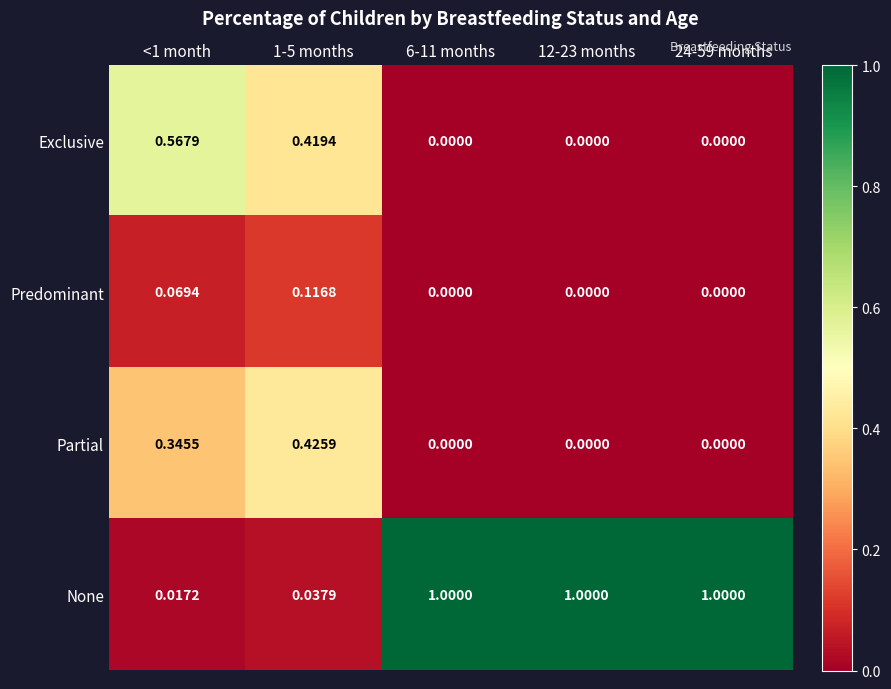

Which series has the largest total across all categories?

None